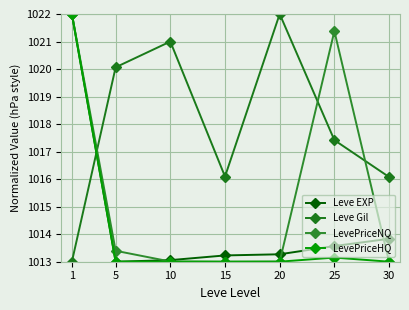

At which label does Leve Gil first exceed 1017?

5